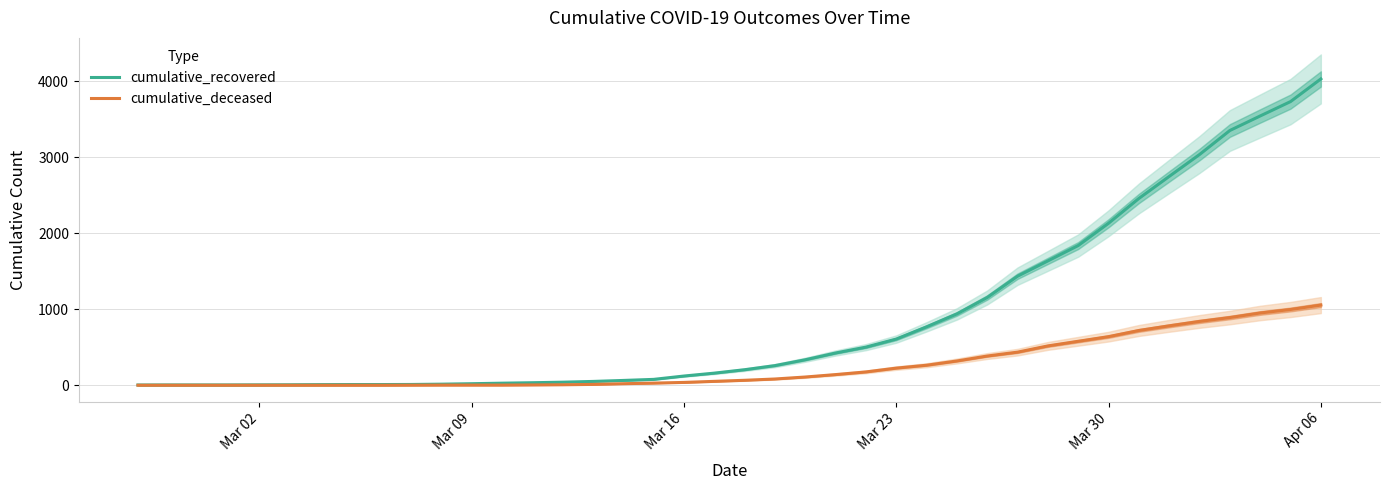

Which category has the highest value in the cumulative_recovered series?

Apr 06